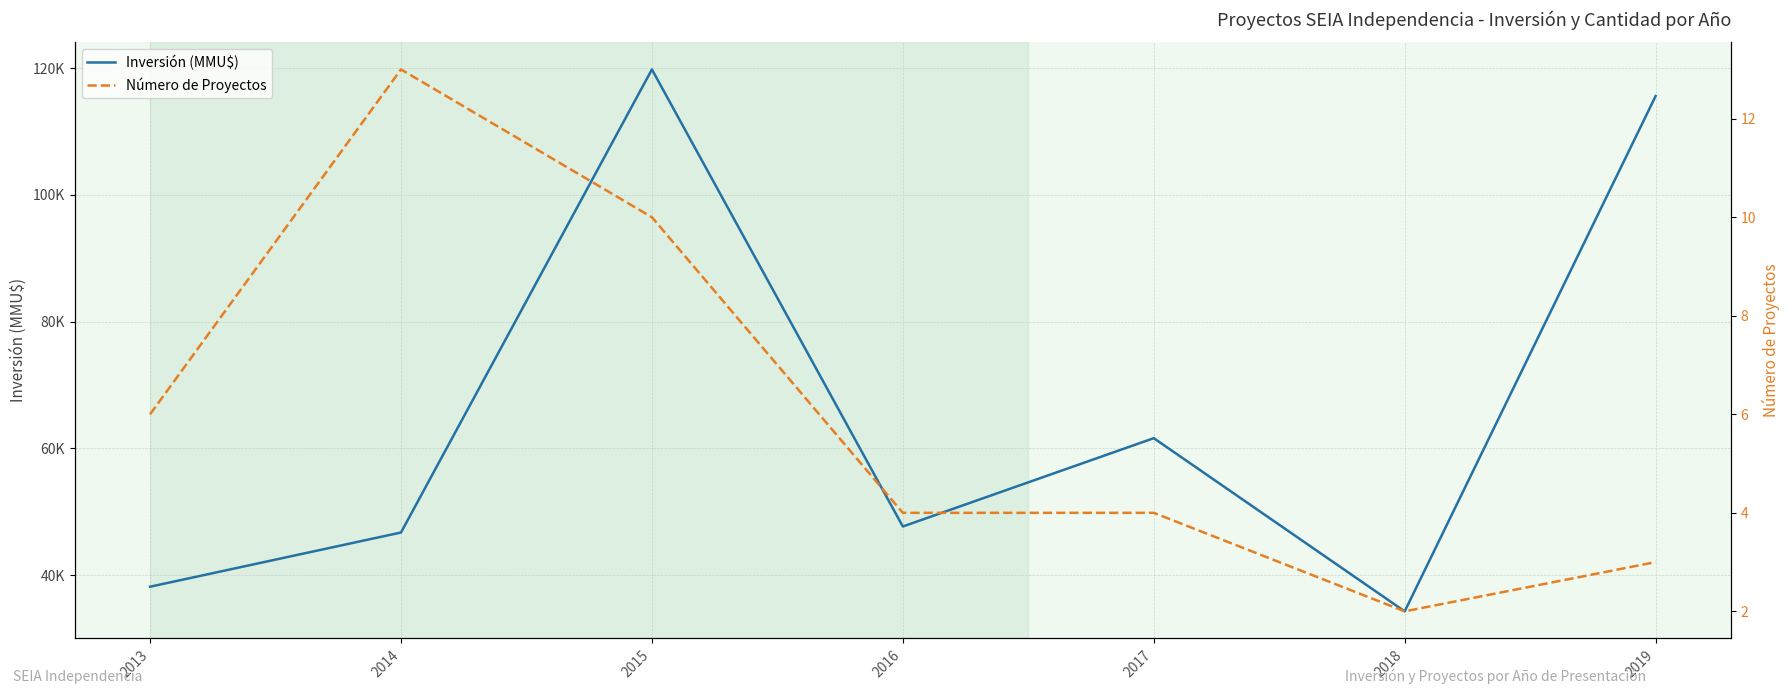

Which series has the largest range (max minus min)?

Inversión (MMU$)